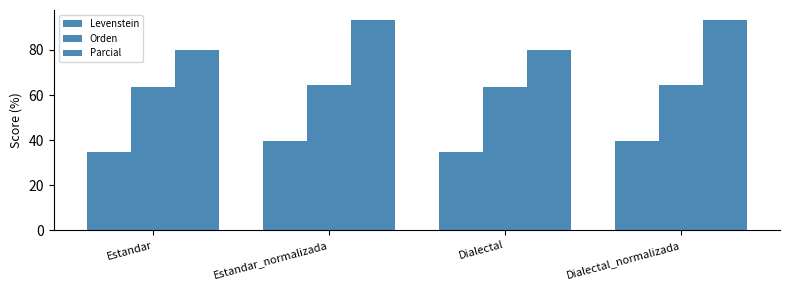

What is the highest value of the Levenstein series?

39.7